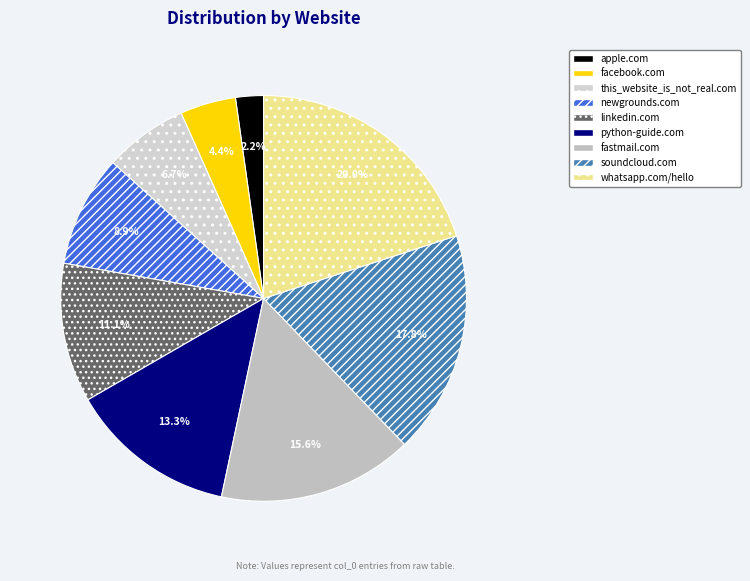

To the nearest percent, what is the difference between the linkedin.com and fastmail.com slice percentages?

4%